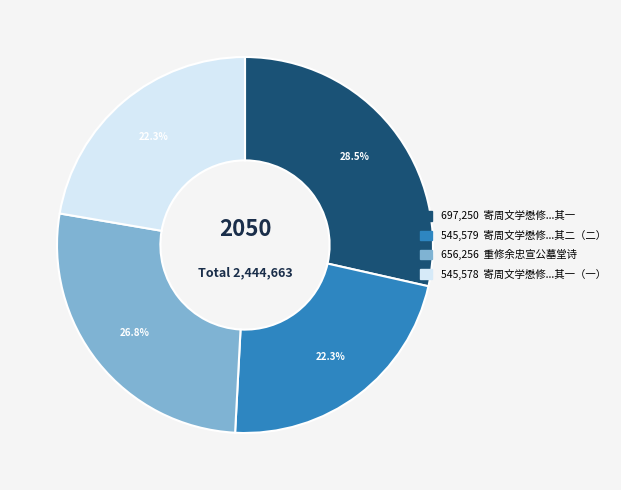

Does any single category account for the majority?

No